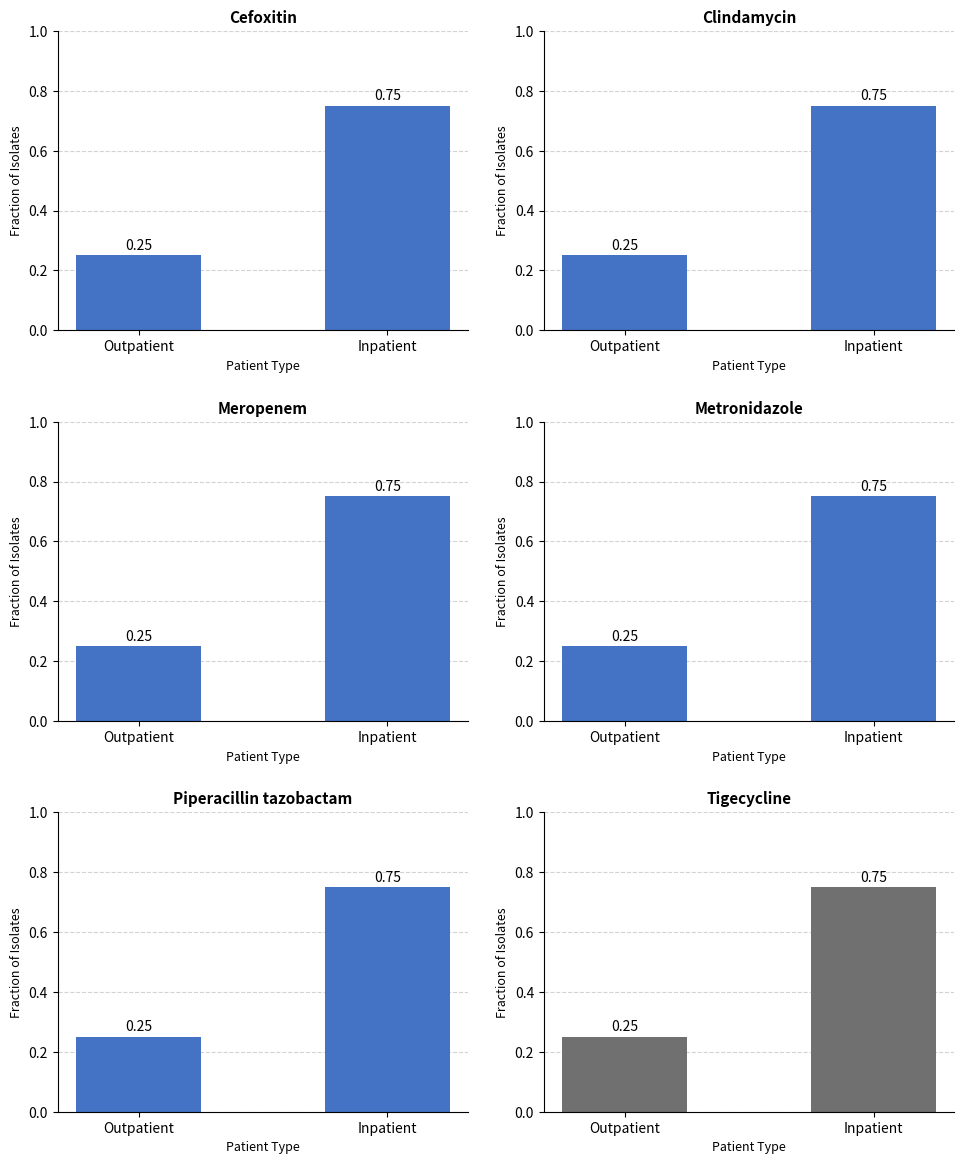

What position from the right is Inpatient?

1